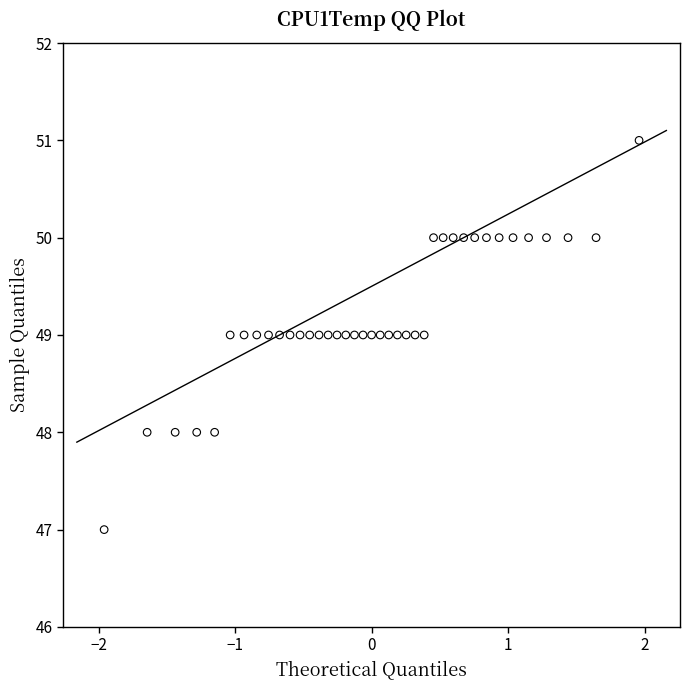

What is the range of Y values (max minus min)?

4